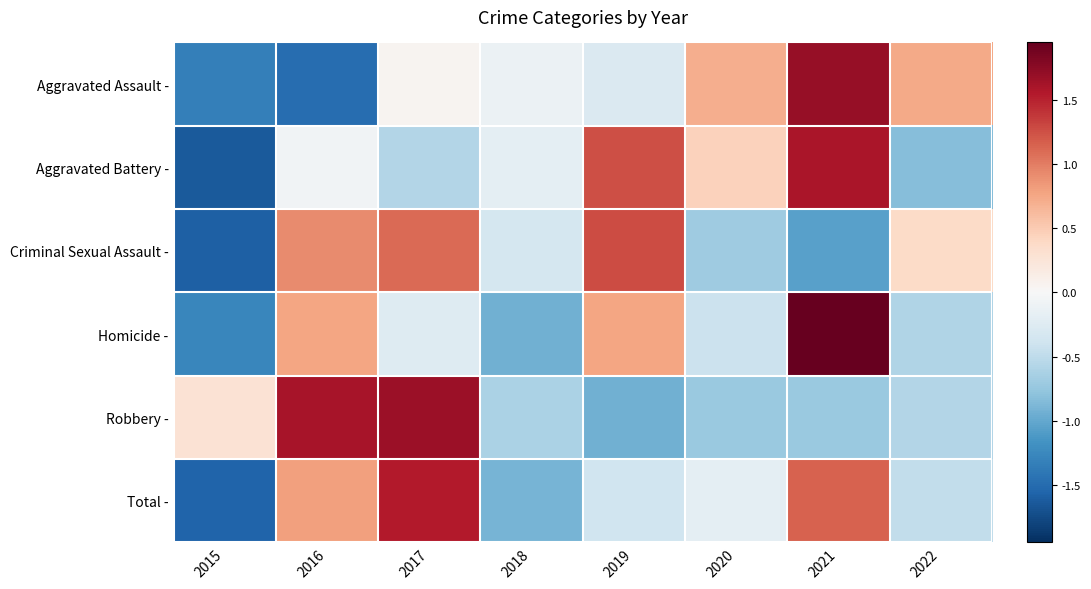

How many distinct data groups are displayed?

6